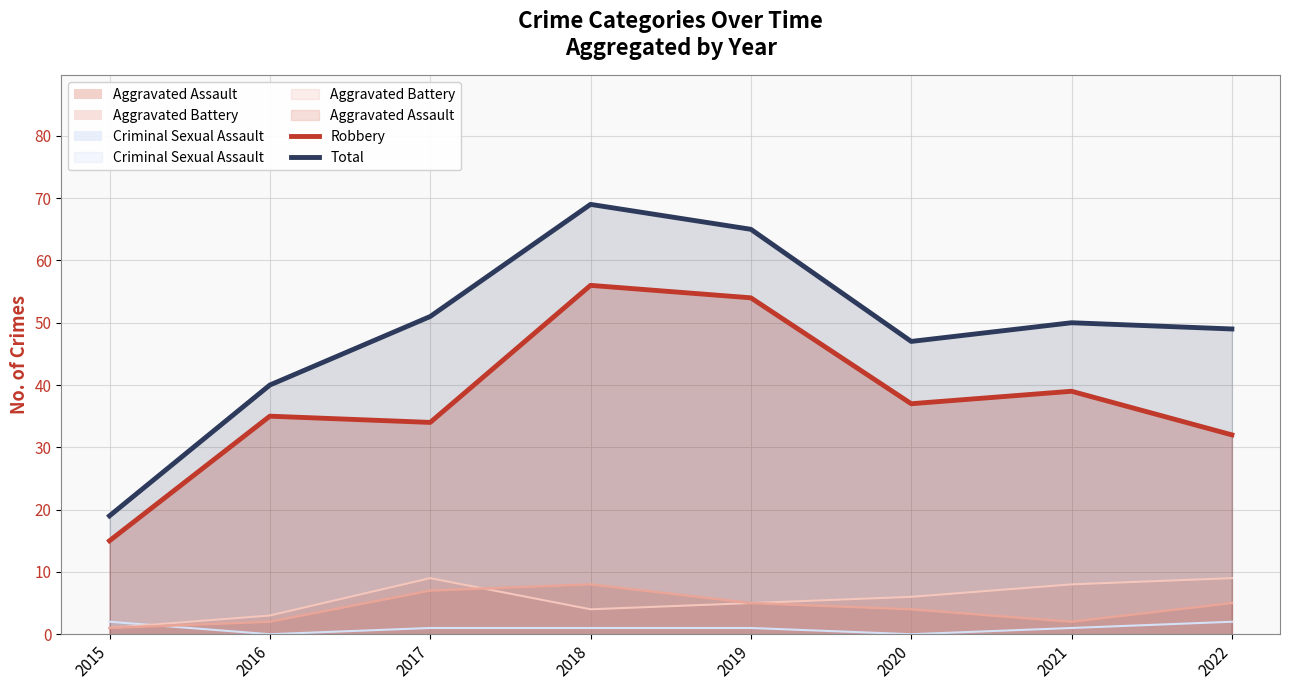

Rank the series at 2015 from highest to lowest value.

Total, Robbery